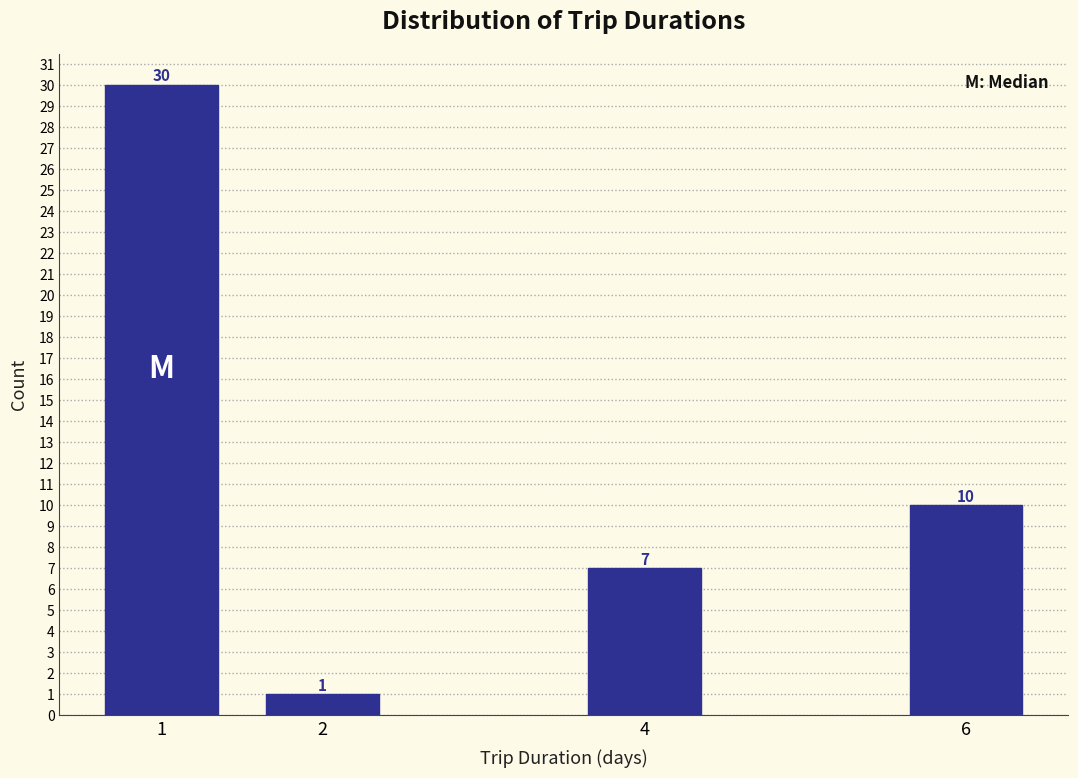

Reading right to left, list all the values displayed in this chart.

10	7	1	30